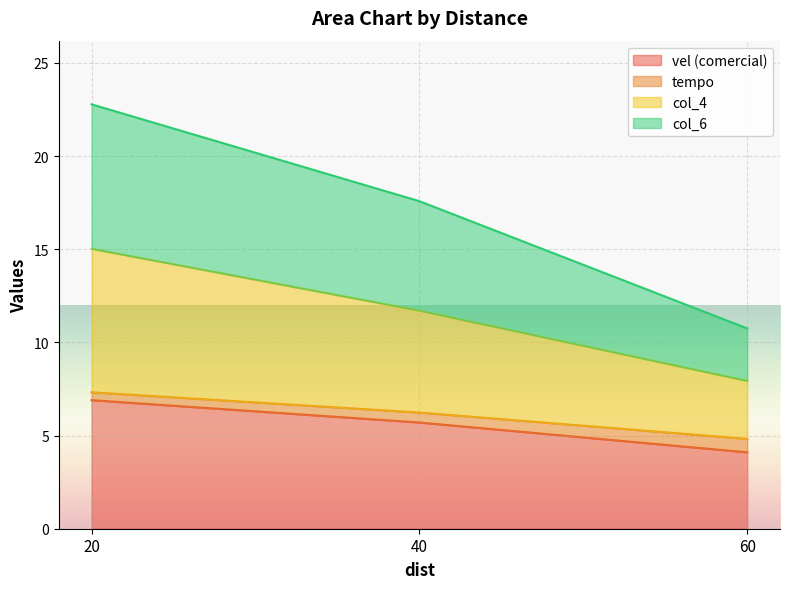

At which label does vel (comercial) first exceed 5?

20